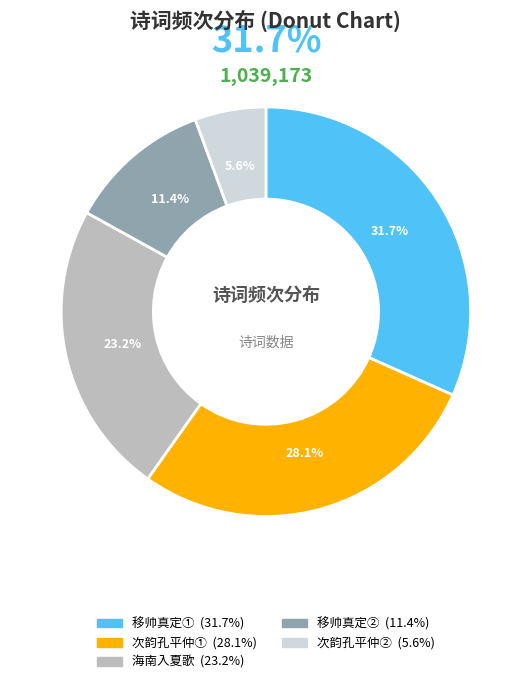

The 移帅真定次韵答致政杜公 slice represents 11% of the pie. True or false?

True